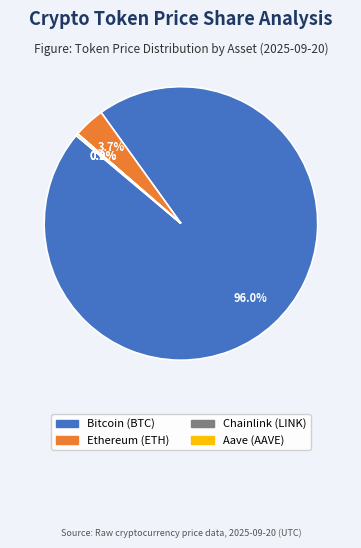

Which category has the biggest portion of the pie?

Bitcoin (BTC)